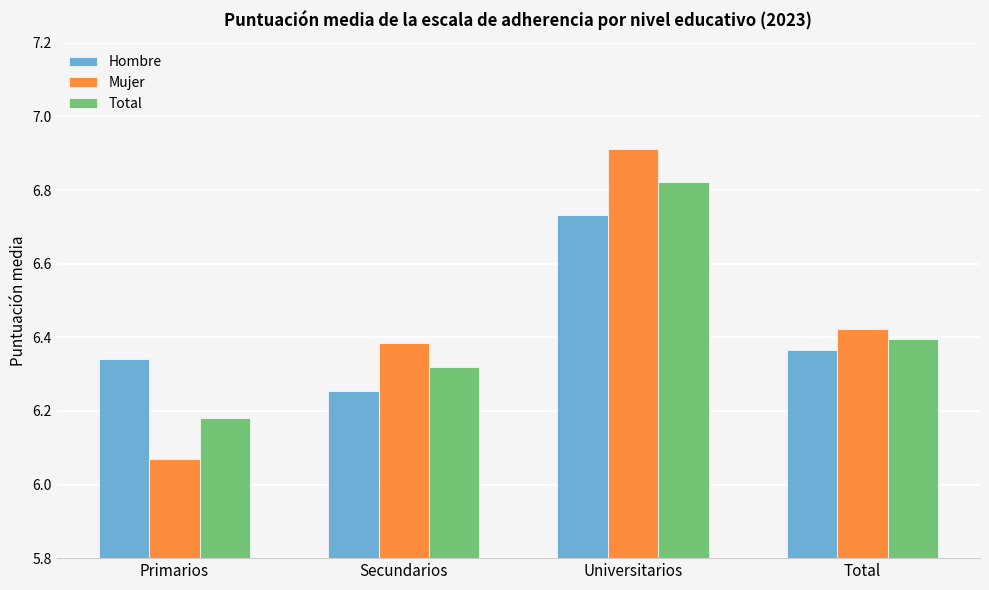

What are all the series names shown in the legend?

Hombre, Mujer, Total